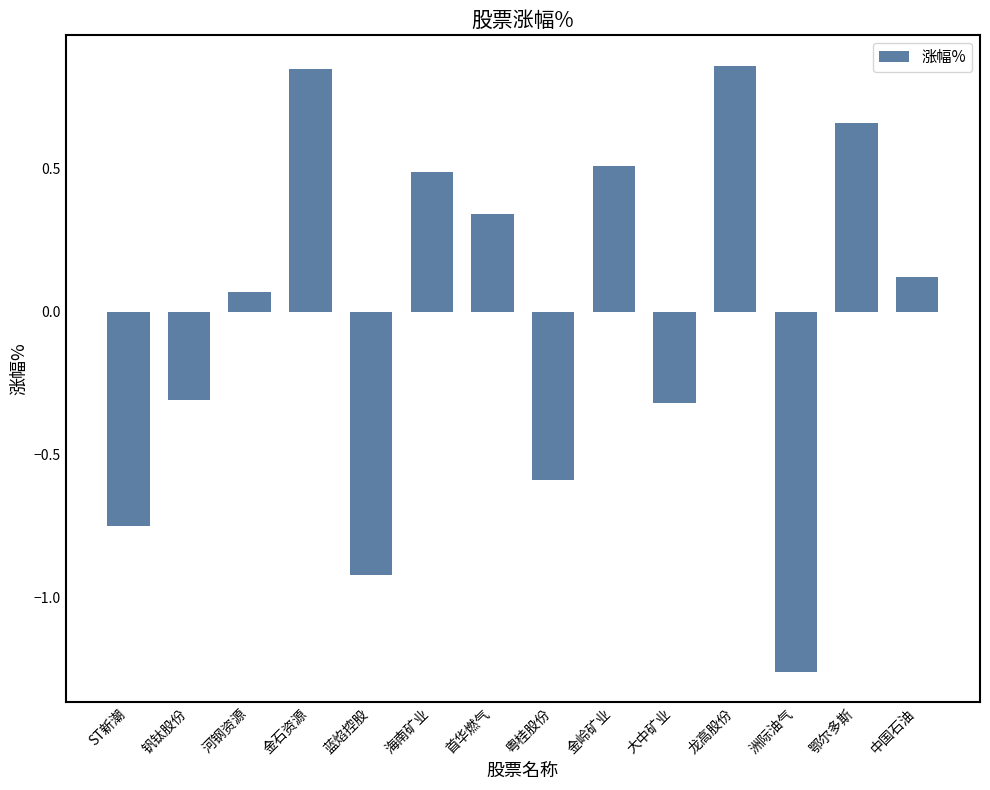

What is the difference between the maximum and second lowest values?

1.8